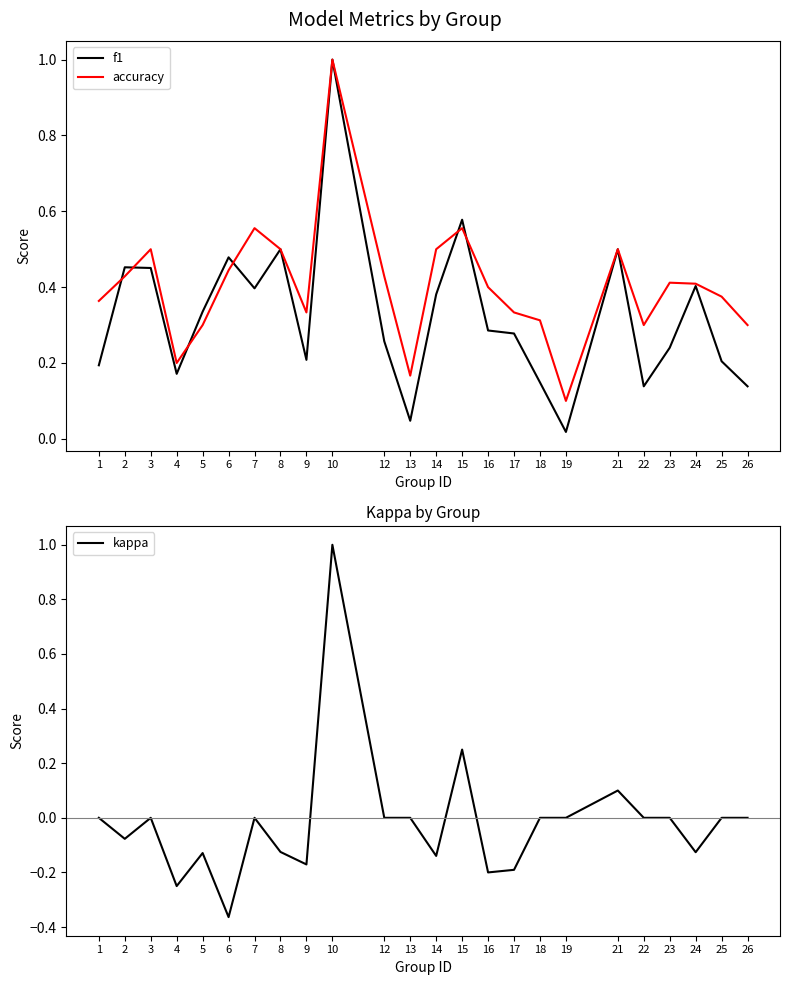

At 6, list the series in order from smallest to largest.

kappa, accuracy, f1